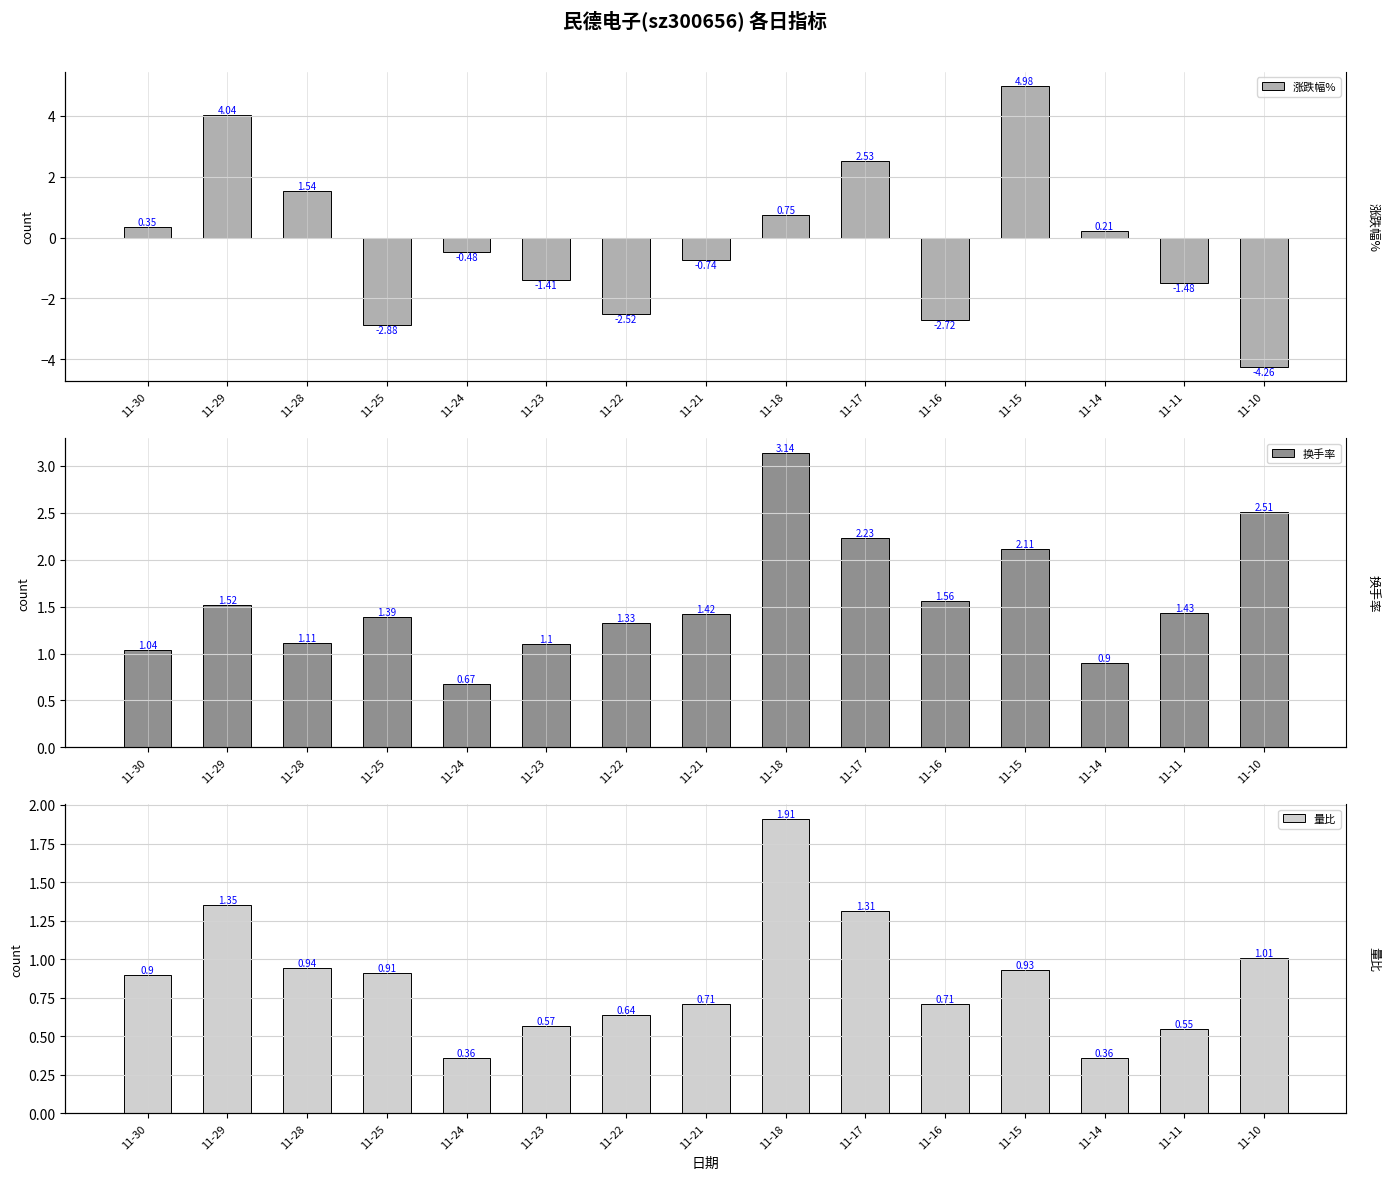

The value of 量比 at 11-15 is 0.6. True or false?

False